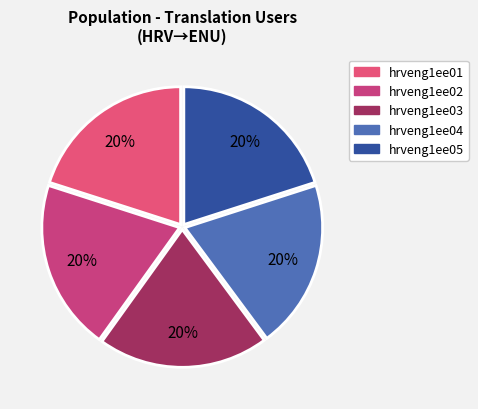

Does any single category account for the majority?

No